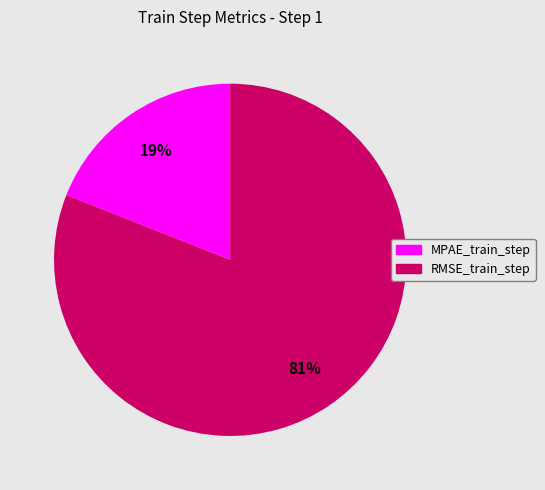

To the nearest percent, what is the average slice percentage?

50%